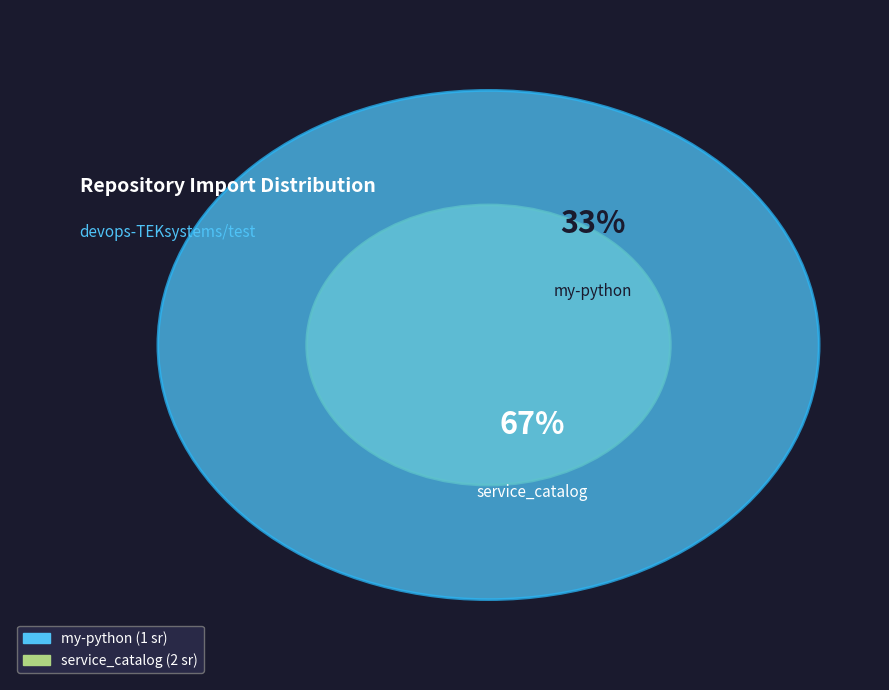

What percentage do service_catalog and my-python together represent?

100.0%